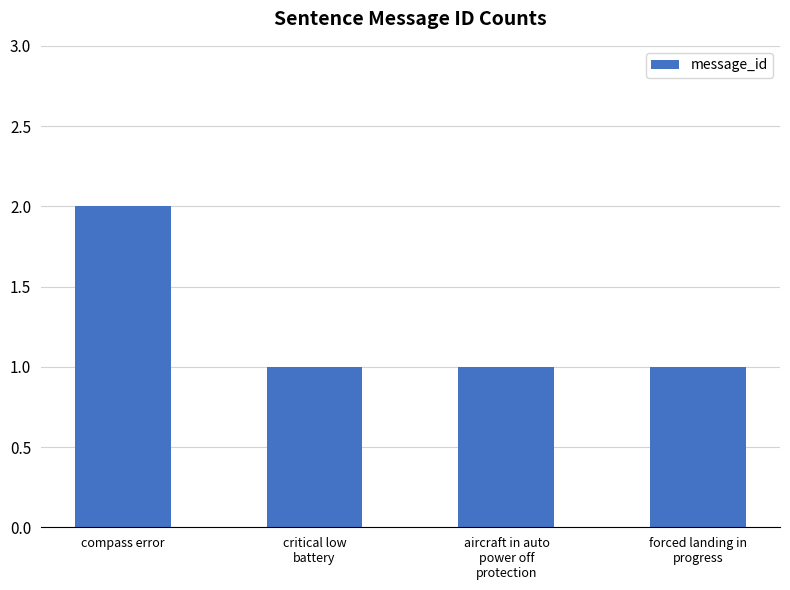

What is the smallest value displayed?

1